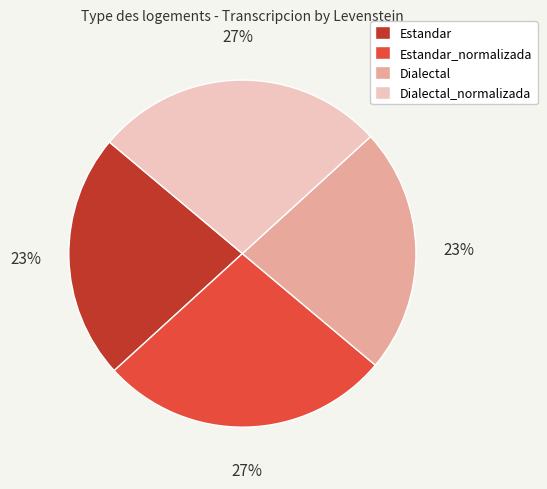

Does Dialectal_normalizada represent more than half of the total?

No